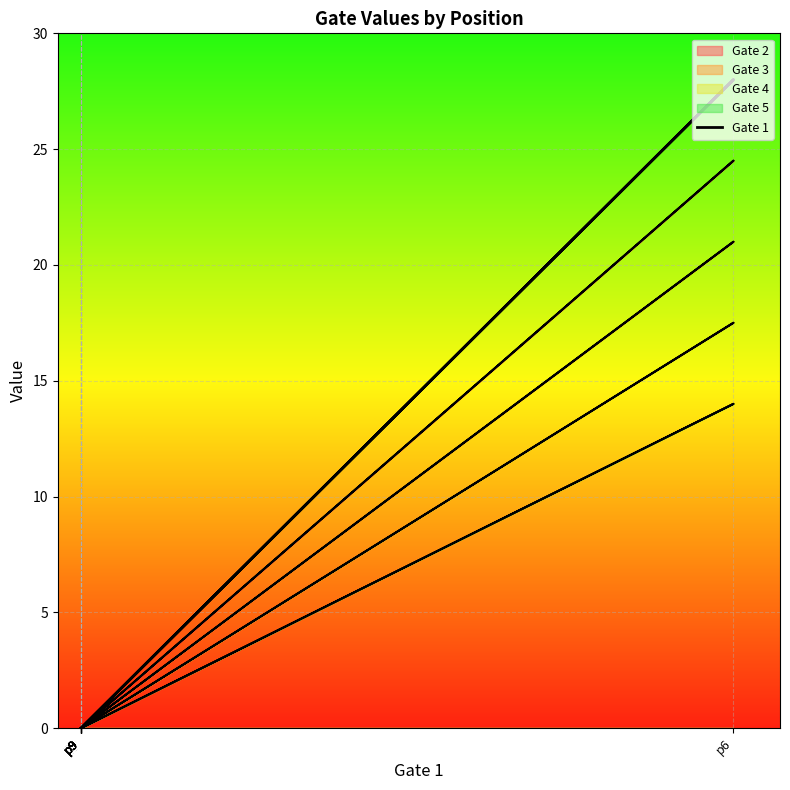

The value at p9 is 0. True or false?

True